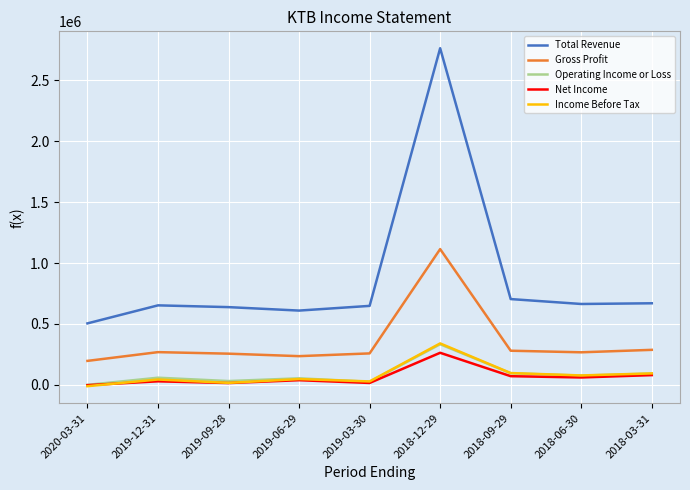

What value does the Gross Profit series have at 2019-03-30, to the nearest 50?

258100